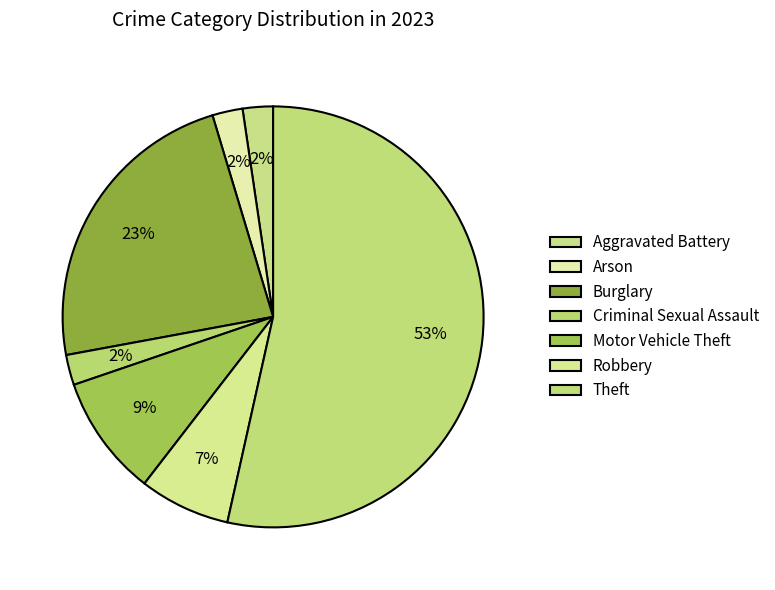

Which slice represents more than half of the pie?

Theft